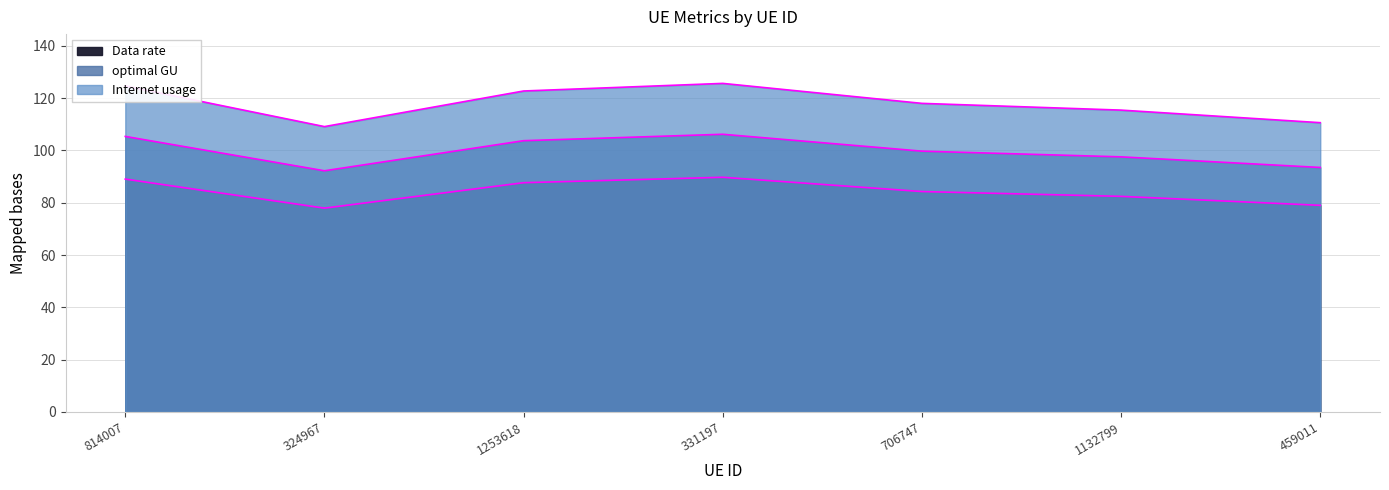

Does the chart have visible grid lines?

Yes